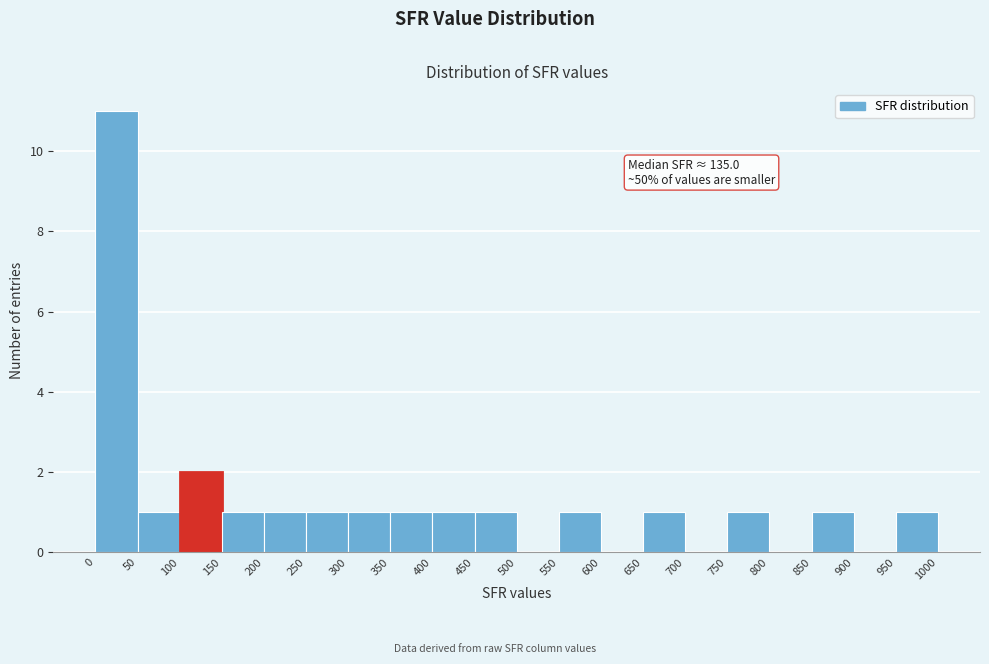

Which range on the x-axis has the tallest bar?

0 to 50